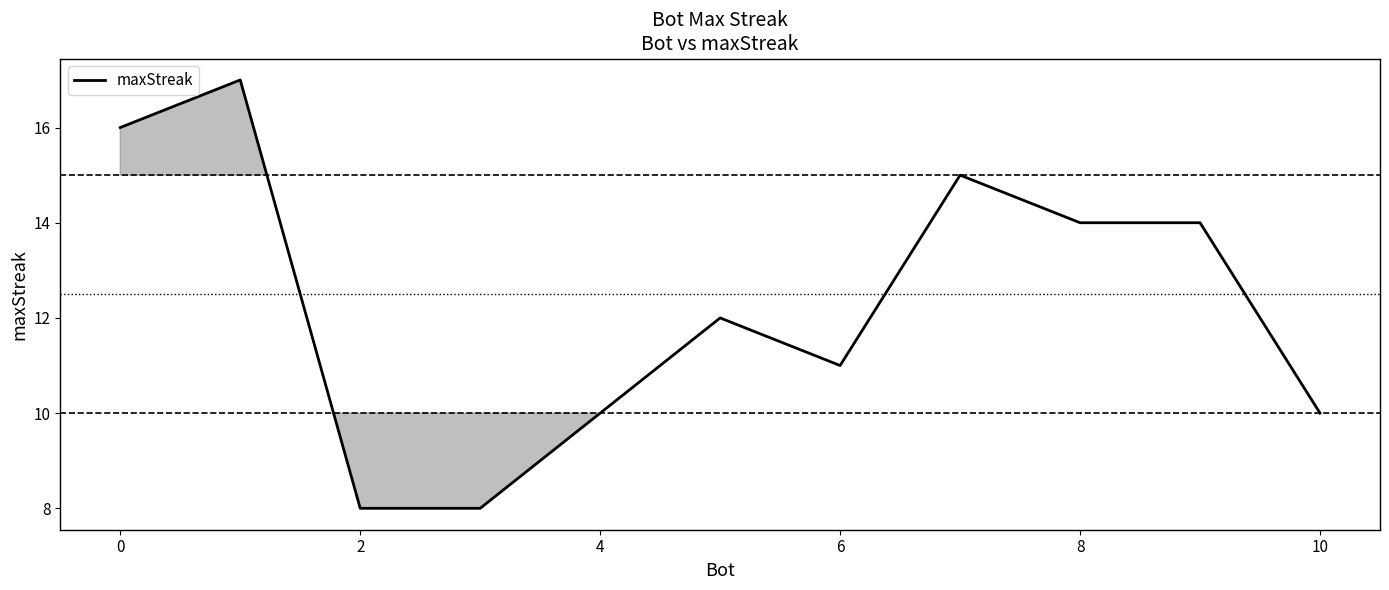

What is the greatest value displayed?

17